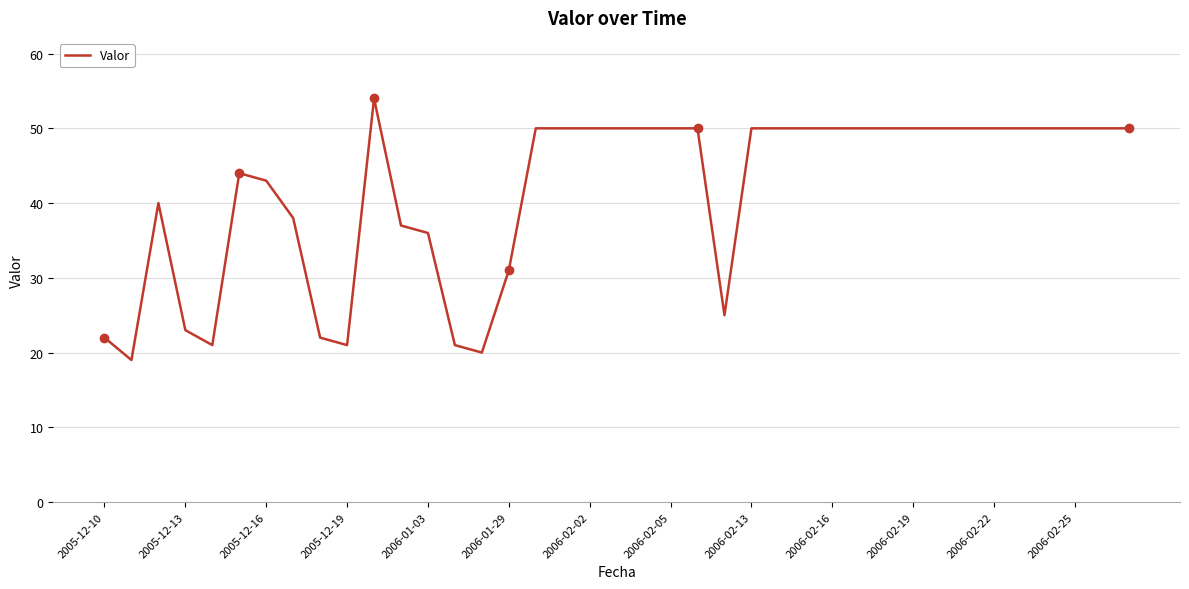

What is the maximum value shown in the chart?

54